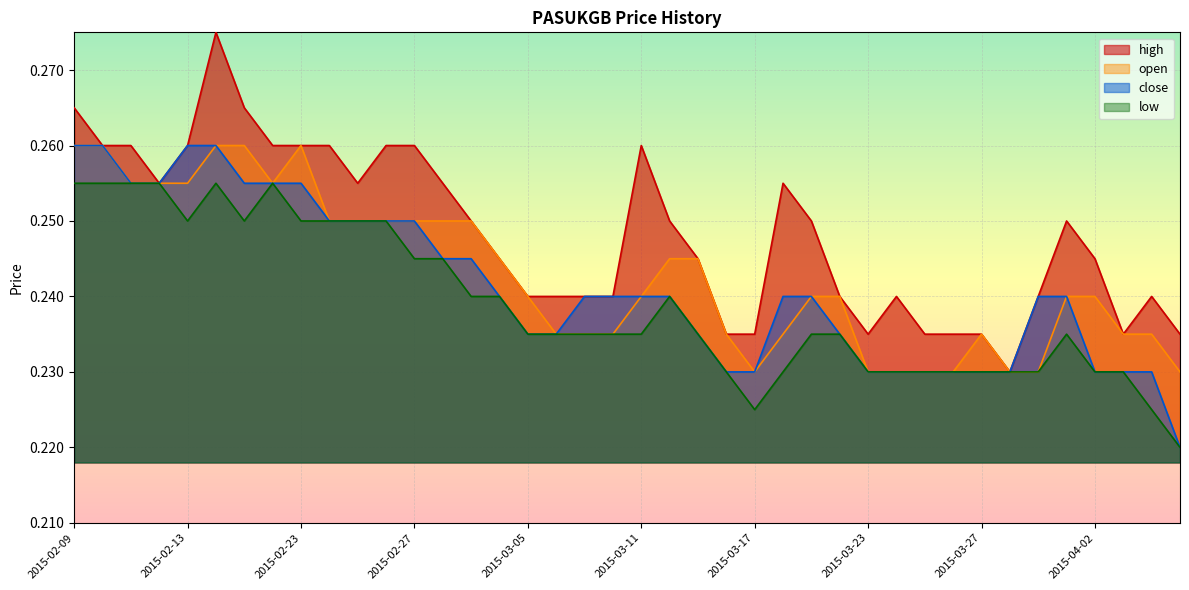

Rank the series by their maximum value, from lowest to highest.

low, open, close, high